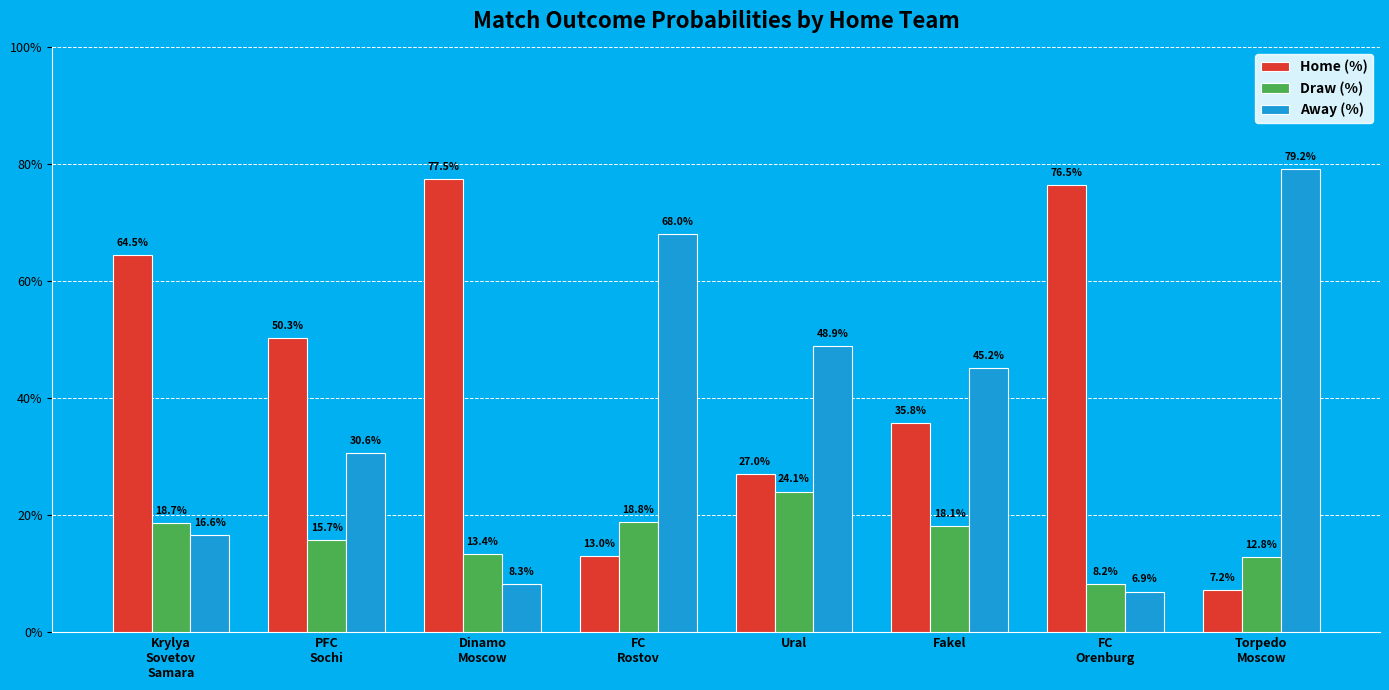

What position from the right is PFC
Sochi?

7